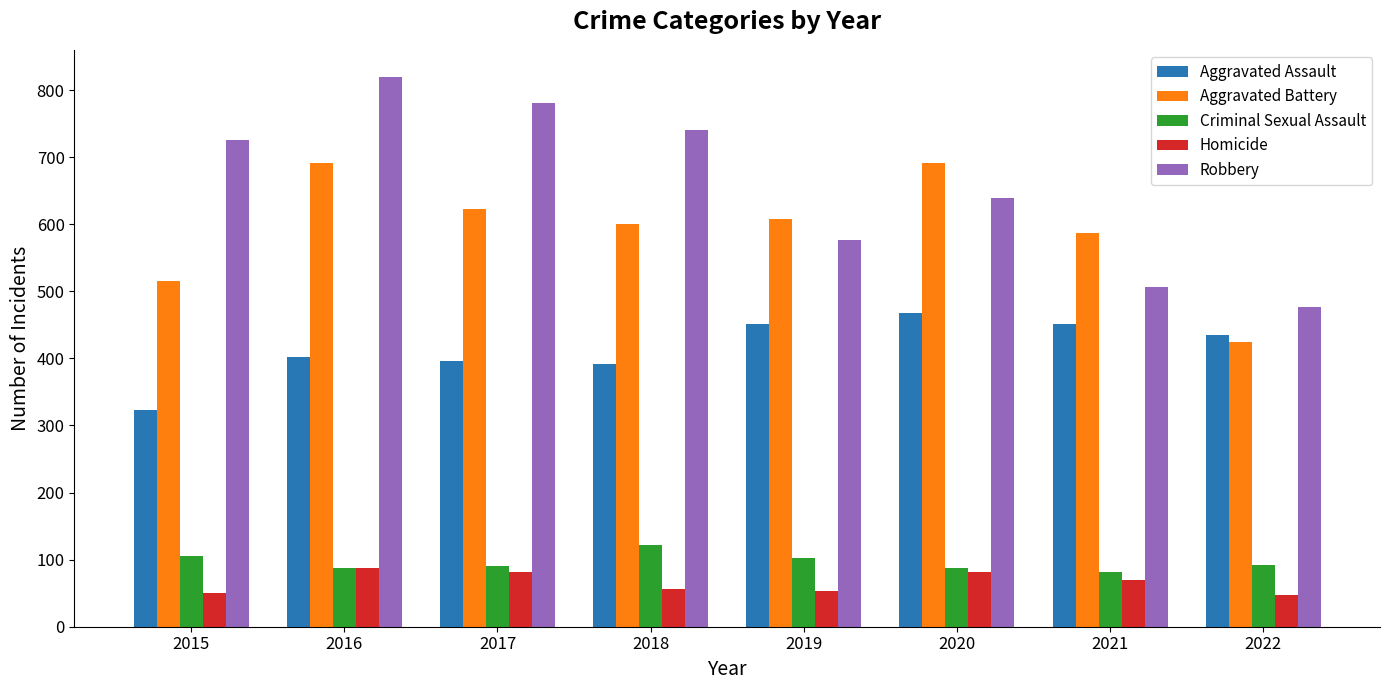

What is the spread (max minus min) of values at 2020?

610